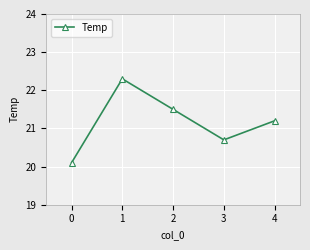

True or false: there are more than 1 points higher than both neighbors.

False